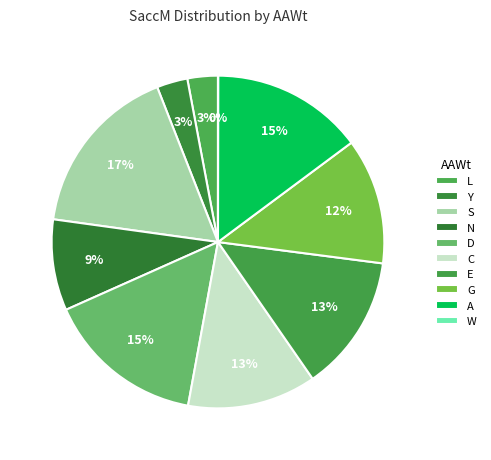

True or false: W accounts for 0% of the total.

True